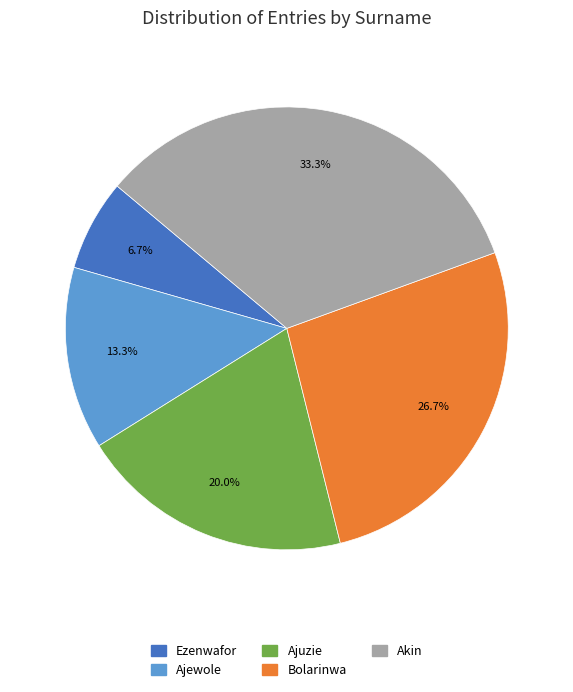

What portion of the pie excludes Ajewole?

86.7%